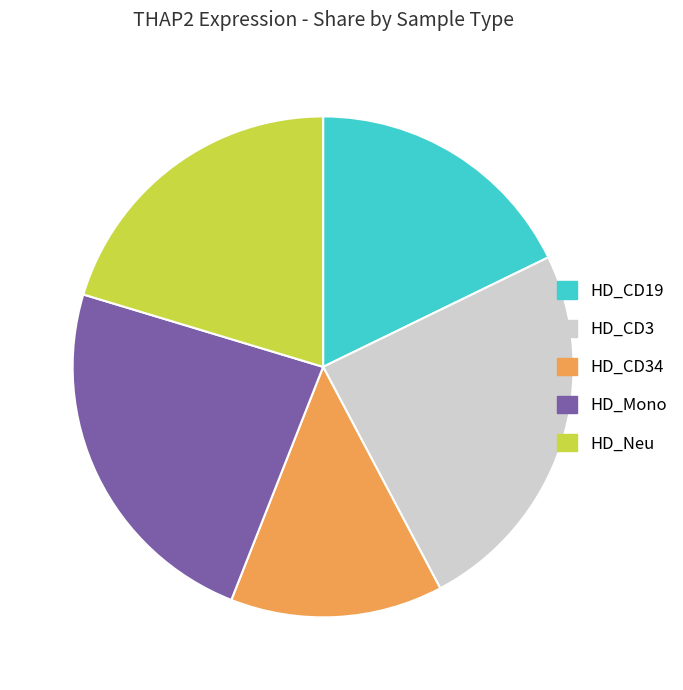

Combined, do HD_CD19 and HD_Neu account for over 50%?

No